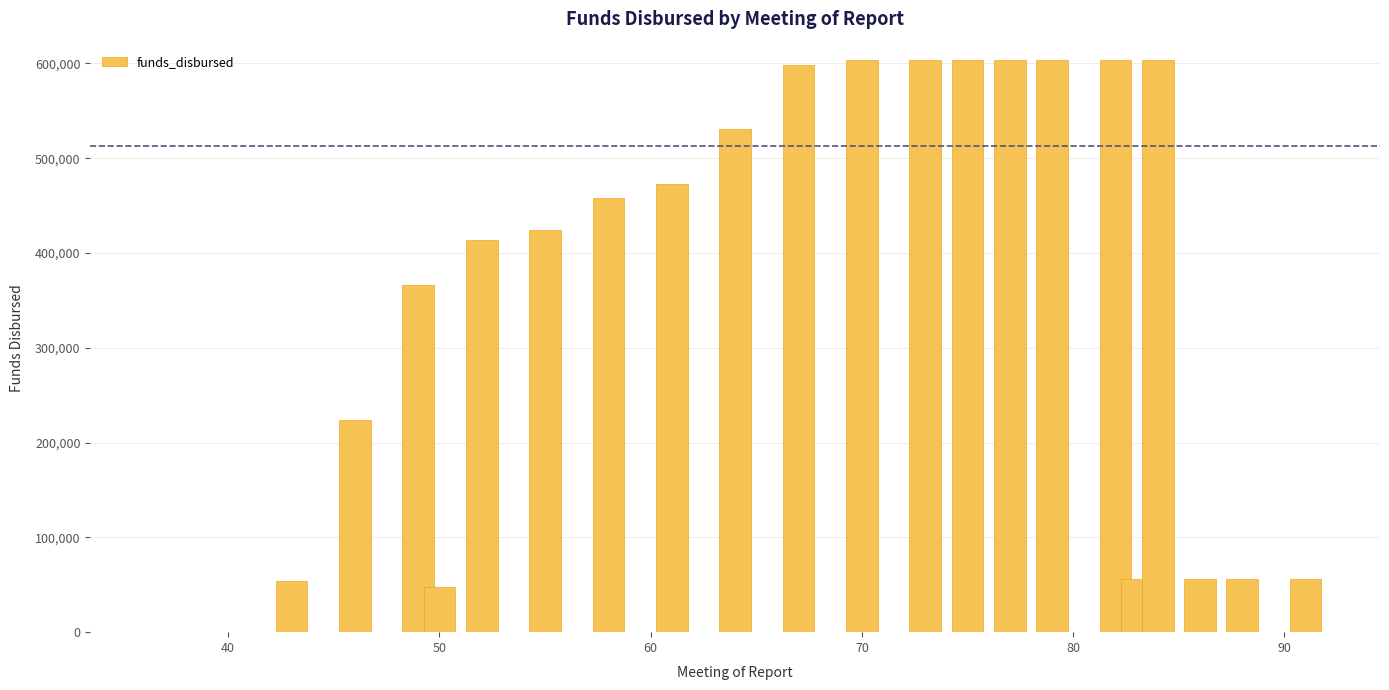

What is the maximum value shown in the chart?

603711.2